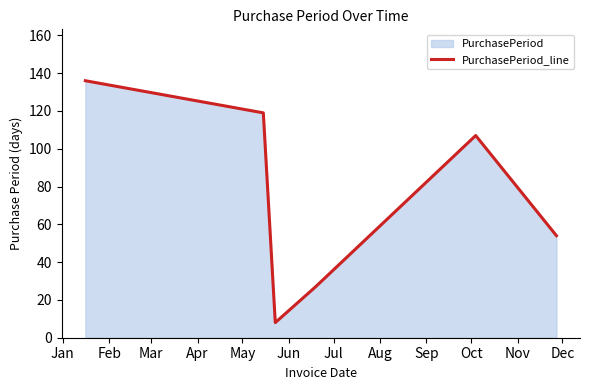

Reading left to right, extract all data points from this chart.

136	119	8	27	107	54